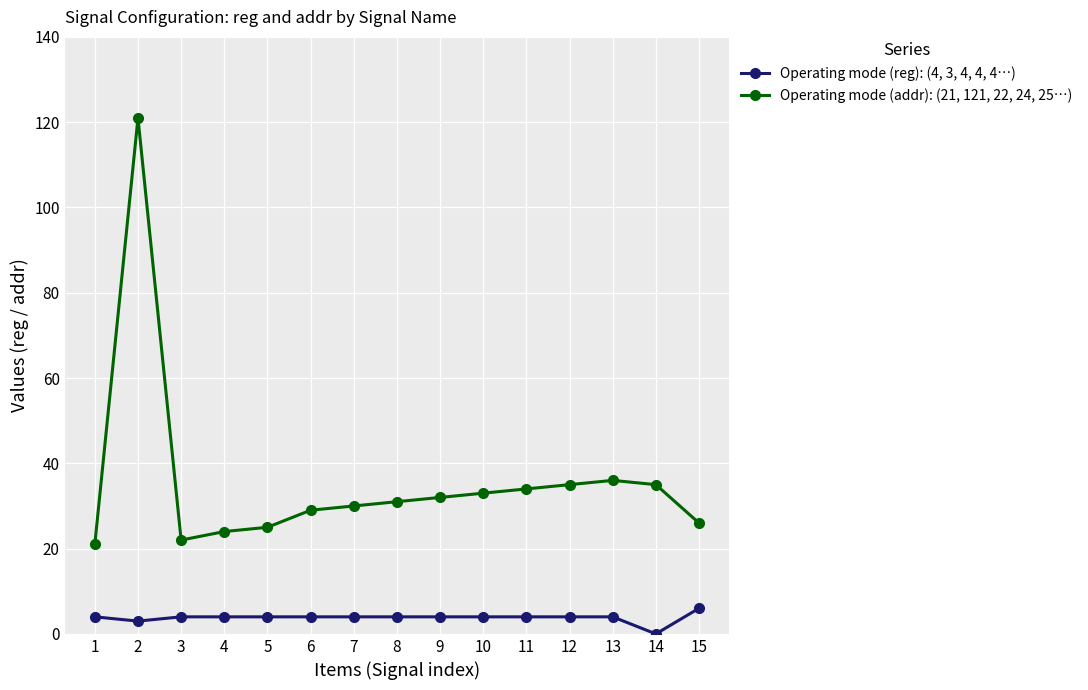

Reading left to right, what are all the values shown in this chart?

Operating mode (reg): (4, 3, 4, 4, 4…): 1=4	2=3	3=4	4=4	5=4	6=4	7=4	8=4	9=4	10=4	11=4	12=4	13=4	14=0	15=6
Operating mode (addr): (21, 121, 22, 24, 25…): 1=21	2=121	3=22	4=24	5=25	6=29	7=30	8=31	9=32	10=33	11=34	12=35	13=36	14=35	15=26